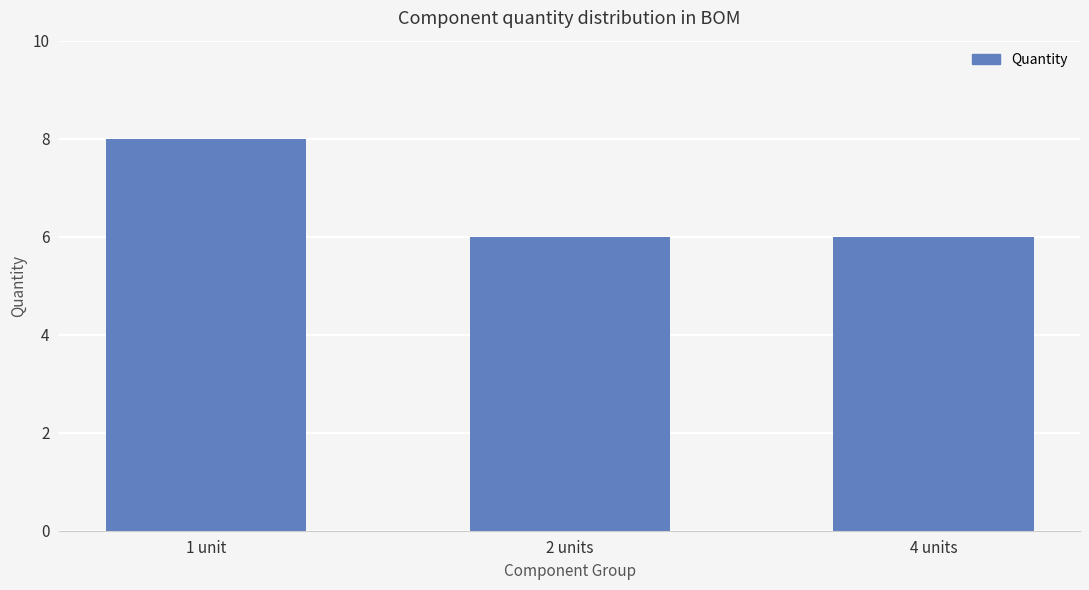

What is the ratio of the value at 2 units to the value at 1 unit?

0.8